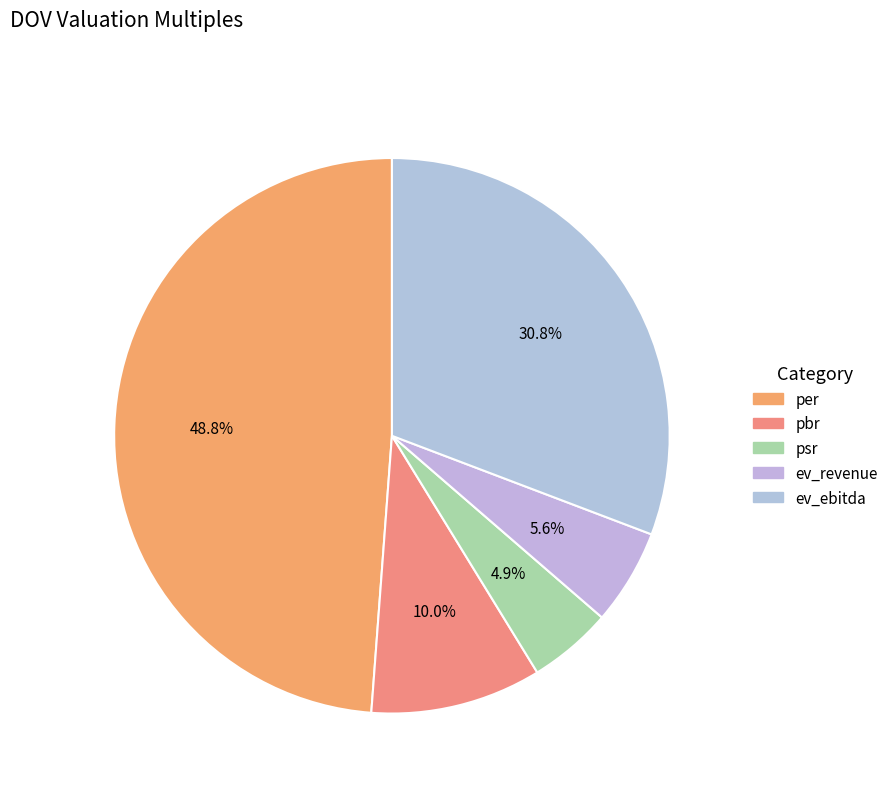

Rank the categories by value from highest to lowest.

per, ev_ebitda, pbr, ev_revenue, psr